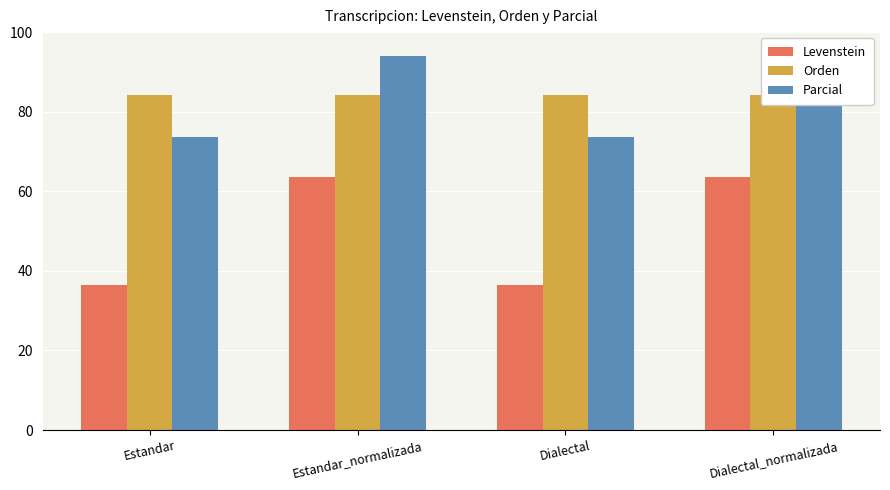

True or false: Levenstein has a value of 36.4 at Dialectal.

True